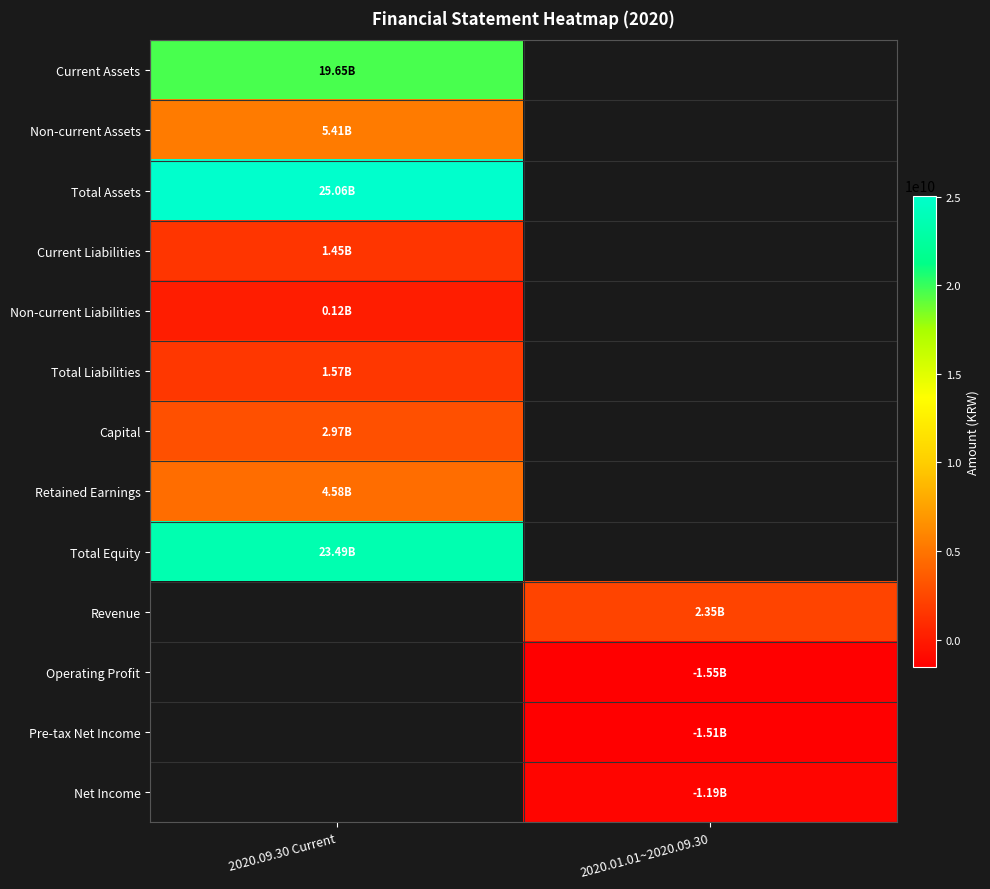

At which label is Total Assets closest to 25055922584?

2020.09.30 Current